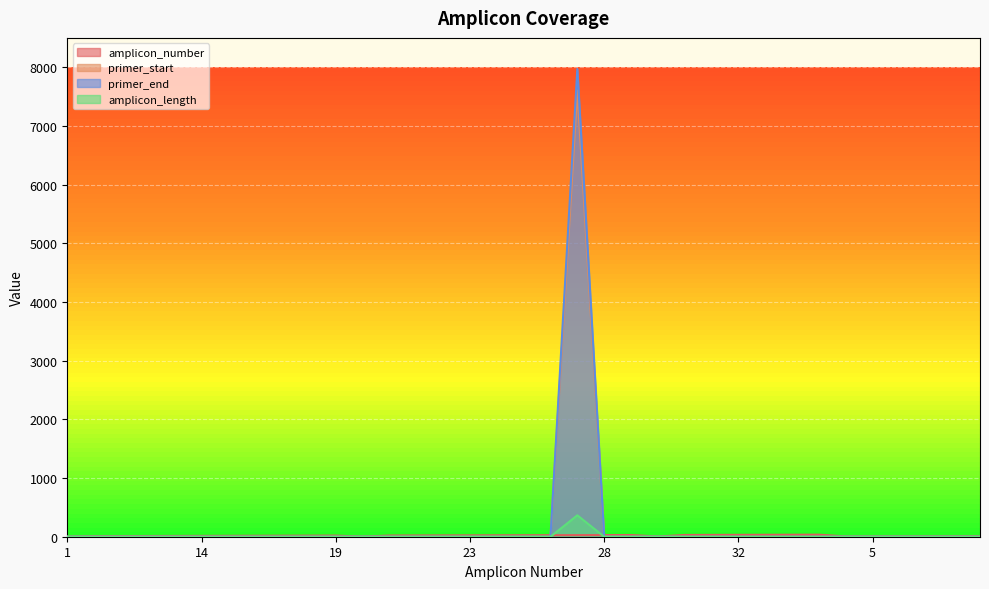

What is the average value of the primer_start series?

217